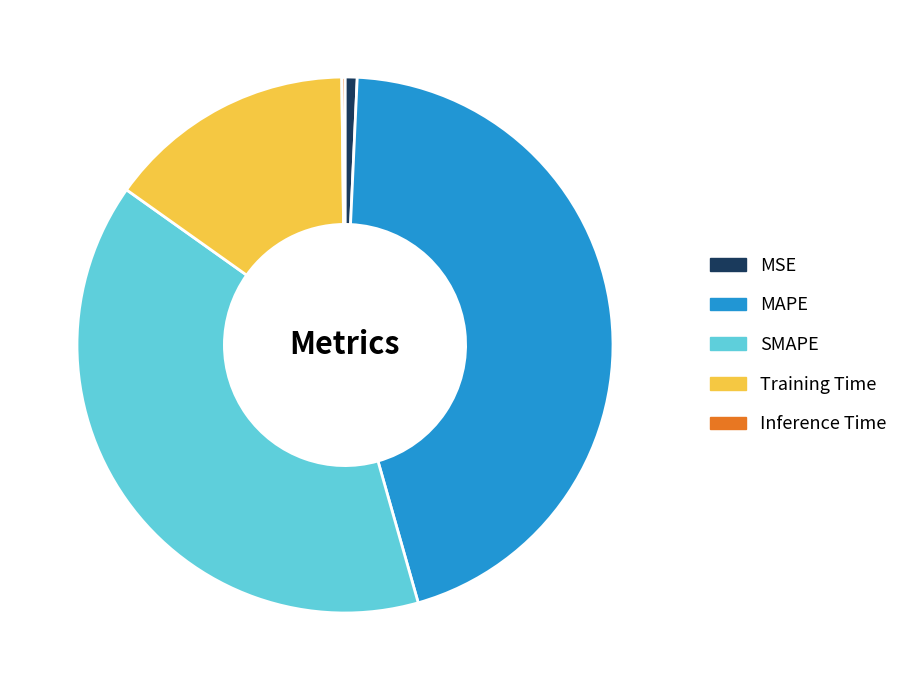

Is it true that SMAPE is 39% of the pie?

True